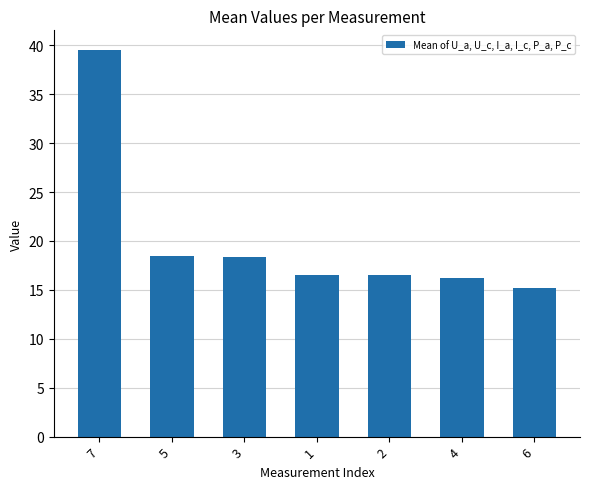

What is the label of the 1st bar from the left?

7